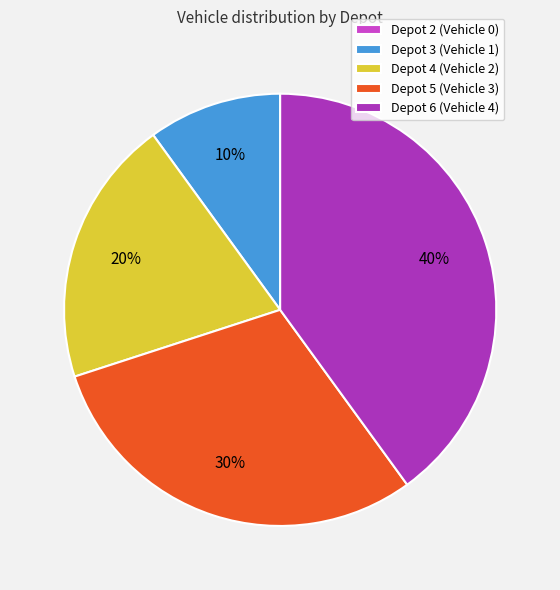

What is the ratio of the value at Depot 4 (Vehicle 2) to the value at Depot 6 (Vehicle 4)?

0.5